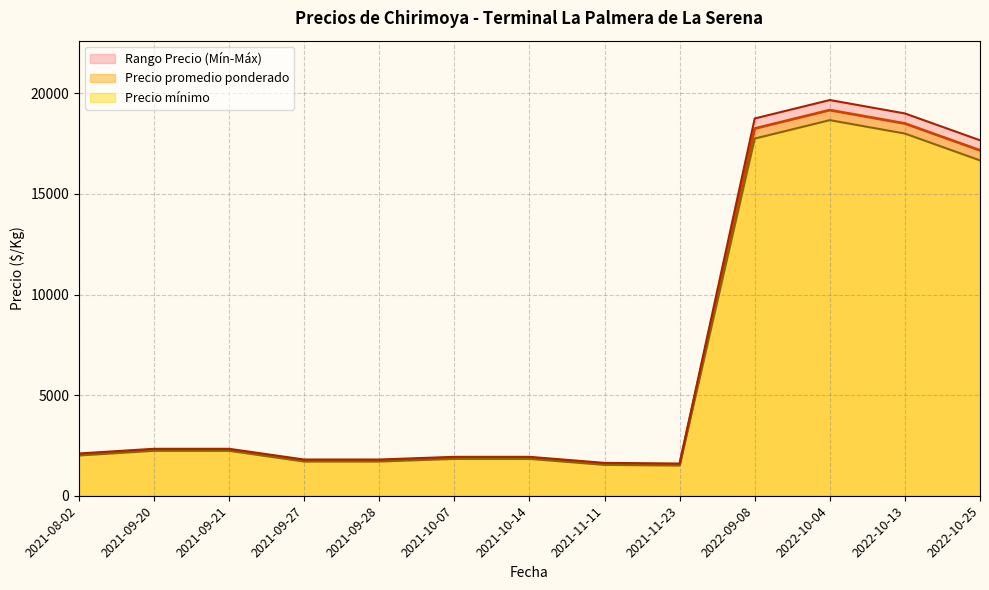

Rank the series by their average value, from highest to lowest.

Precio máximo, Precio promedio ponderado, Precio mínimo